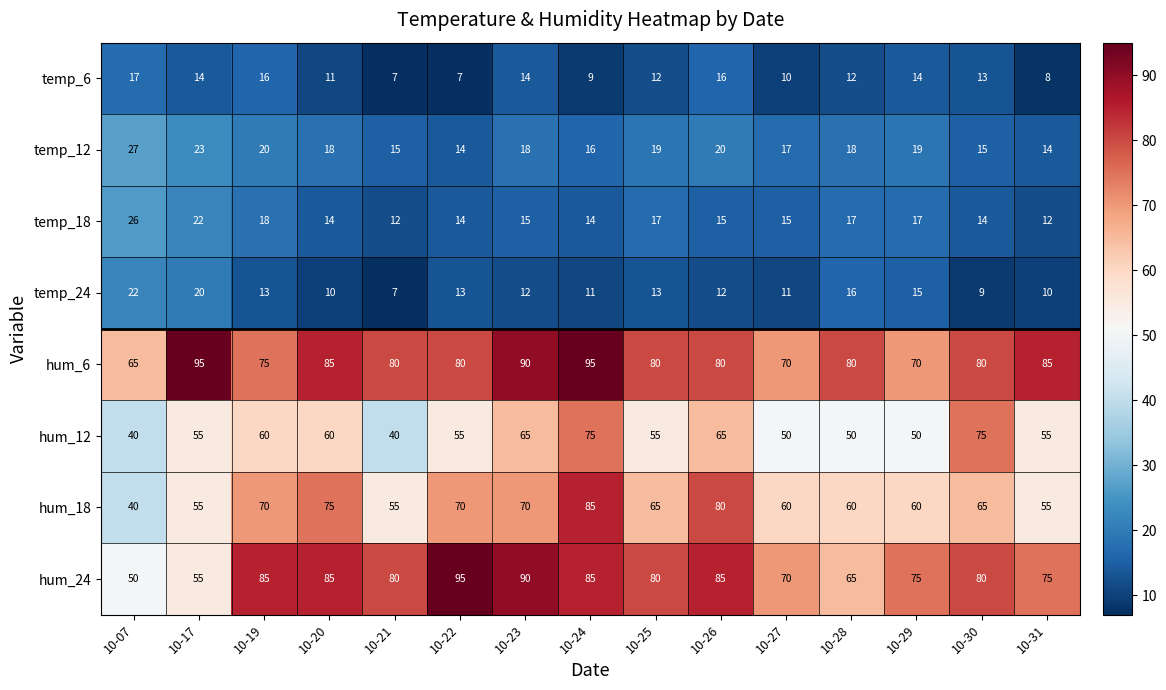

How many series are shown in this chart?

8